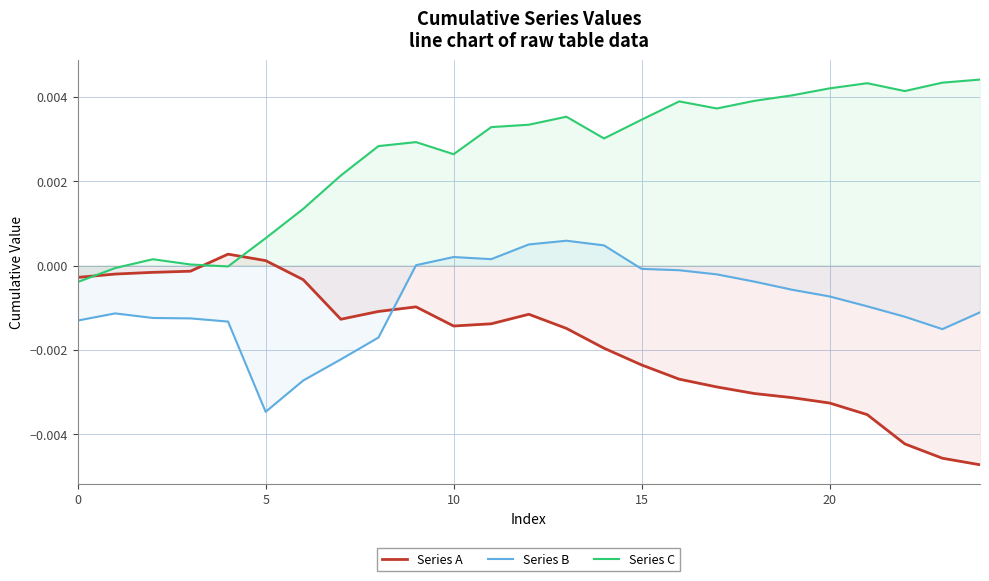

Which series has the largest total across all categories?

Series C